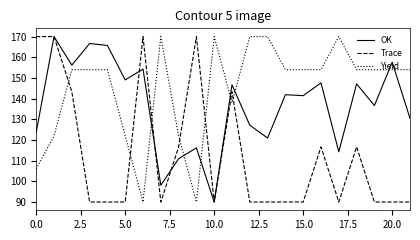

Which series has the largest total across all categories?

Yield